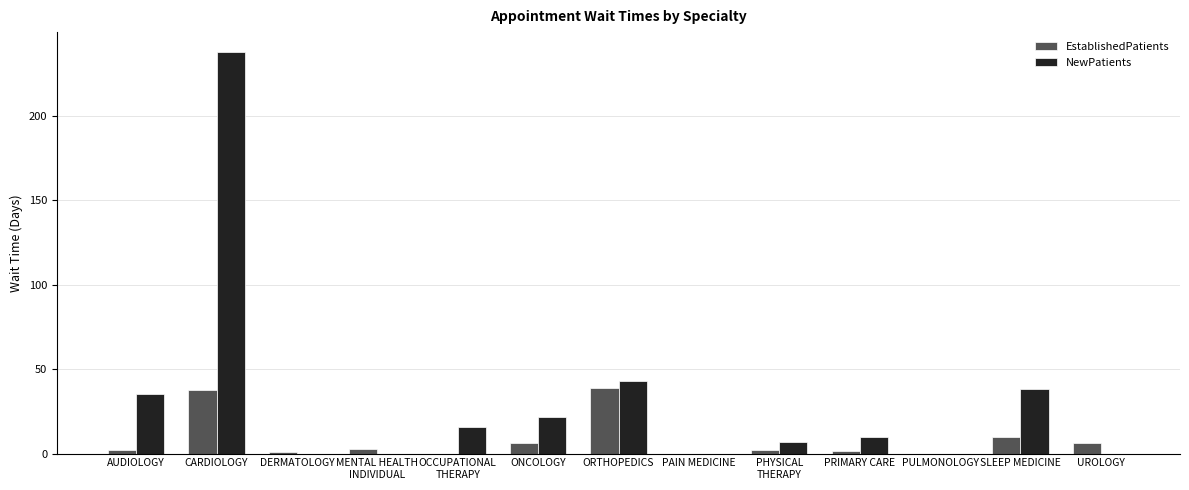

At which category is the sum across all series the highest?

CARDIOLOGY